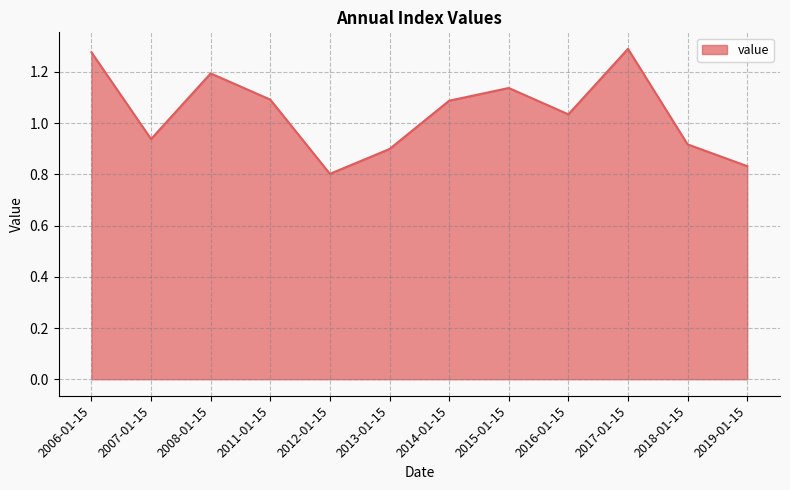

What position from the left is 2012-01-15?

5